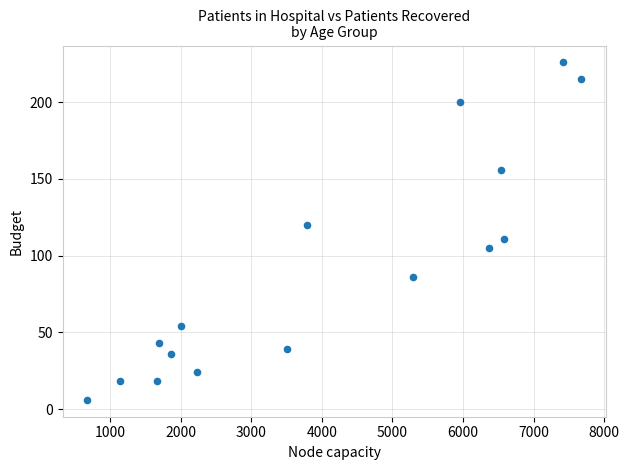

What is the range of Y values (max minus min)?

220